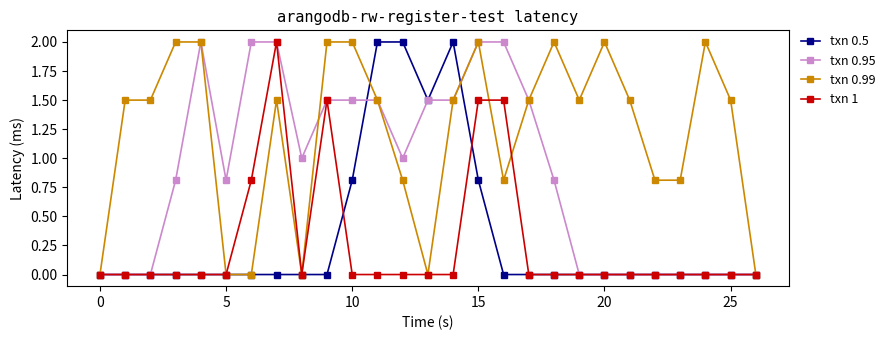

True or false: txn 1 has more than 1 points higher than both neighbors.

True